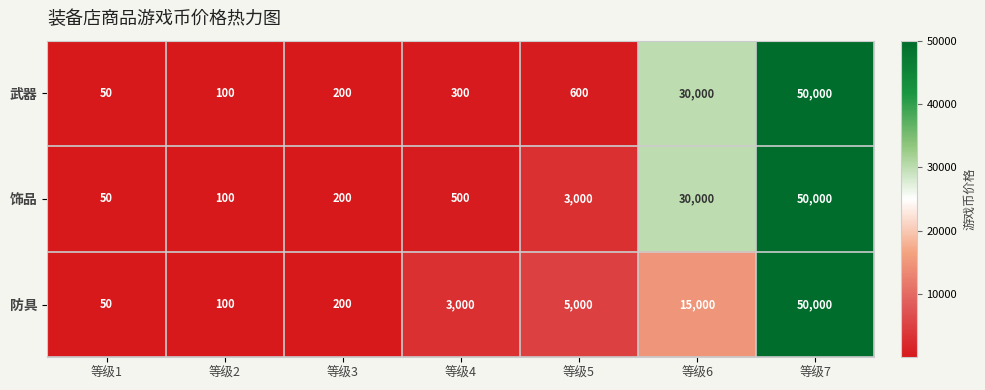

The value of 武器 at 等级3 is 200. True or false?

True